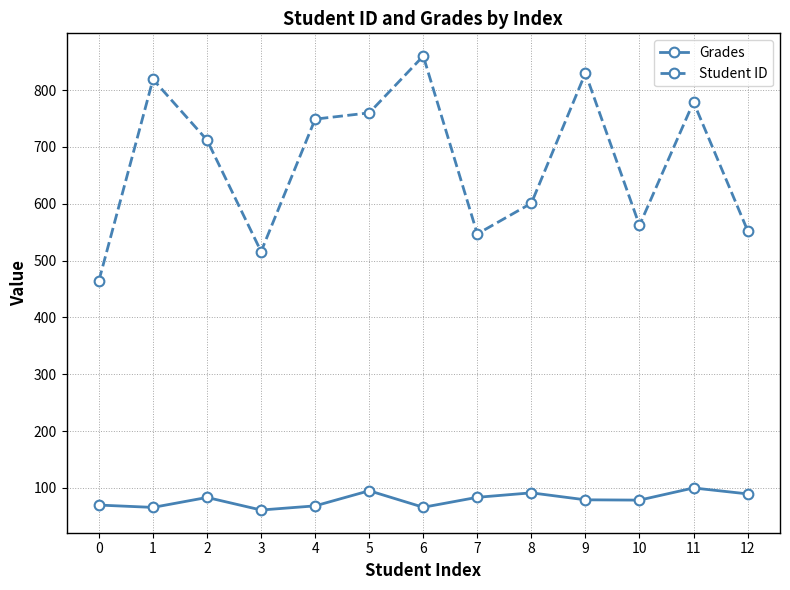

What is the difference between the second highest and minimum values in the Grades series?

33.9